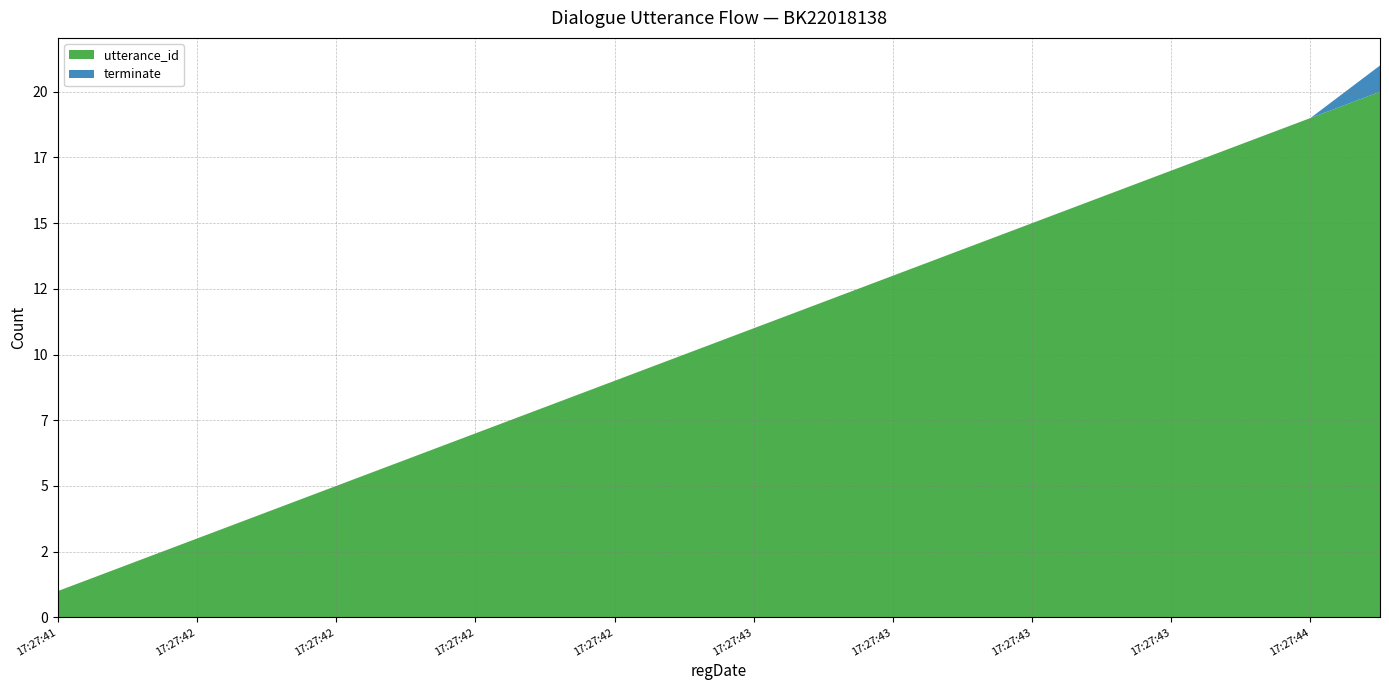

Reading left to right, transcribe all the data shown in this chart.

utterance_id: 2022-10-21 17:27:41=1	2022-10-21 17:27:41=2	2022-10-21 17:27:42=3	2022-10-21 17:27:42=4	2022-10-21 17:27:42=5	2022-10-21 17:27:42=6	2022-10-21 17:27:42=7	2022-10-21 17:27:42=8	2022-10-21 17:27:42=9	2022-10-21 17:27:42=10	2022-10-21 17:27:43=11	2022-10-21 17:27:43=12	2022-10-21 17:27:43=13	2022-10-21 17:27:43=14	2022-10-21 17:27:43=15	2022-10-21 17:27:43=16	2022-10-21 17:27:43=17	2022-10-21 17:27:44=18	2022-10-21 17:27:44=19	2022-10-21 17:27:44=20
terminate: 2022-10-21 17:27:41=0	2022-10-21 17:27:41=0	2022-10-21 17:27:42=0	2022-10-21 17:27:42=0	2022-10-21 17:27:42=0	2022-10-21 17:27:42=0	2022-10-21 17:27:42=0	2022-10-21 17:27:42=0	2022-10-21 17:27:42=0	2022-10-21 17:27:42=0	2022-10-21 17:27:43=0	2022-10-21 17:27:43=0	2022-10-21 17:27:43=0	2022-10-21 17:27:43=0	2022-10-21 17:27:43=0	2022-10-21 17:27:43=0	2022-10-21 17:27:43=0	2022-10-21 17:27:44=0	2022-10-21 17:27:44=0	2022-10-21 17:27:44=1